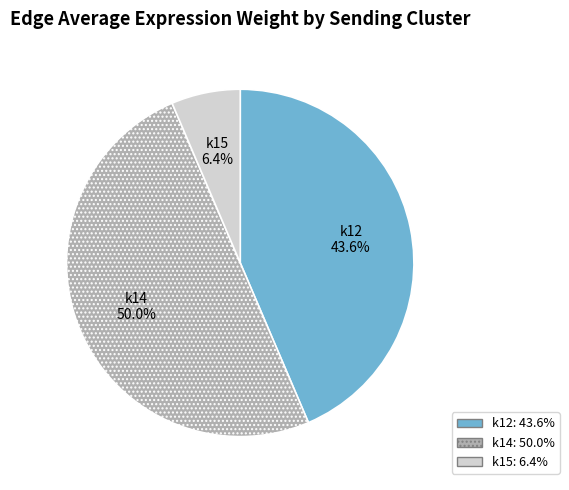

How many segments does this pie chart have?

3